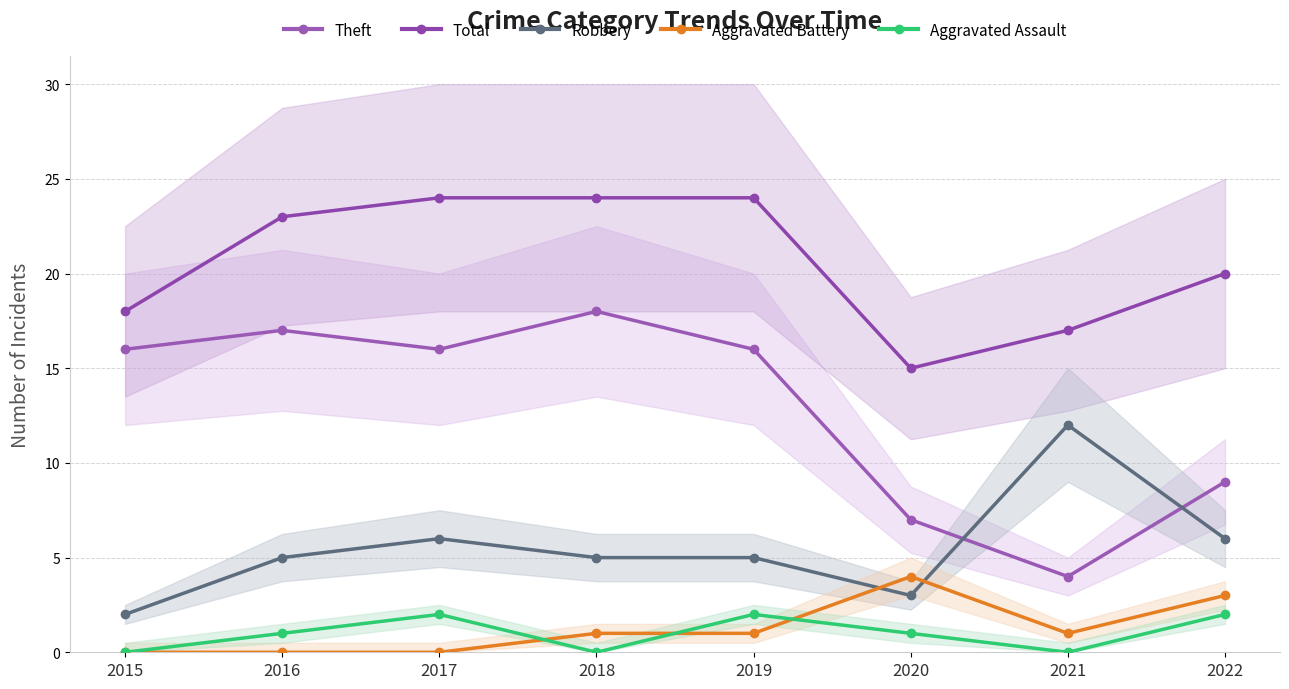

Between 2015 and 2018, which series saw the biggest shift?

Total